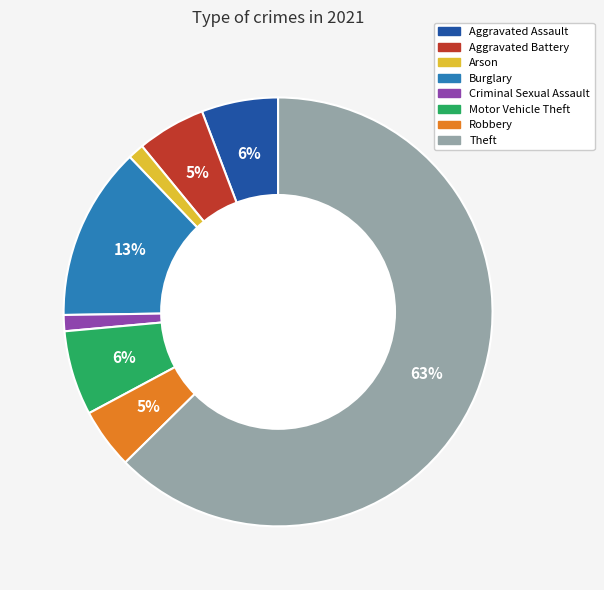

Does any single category account for the majority?

Yes